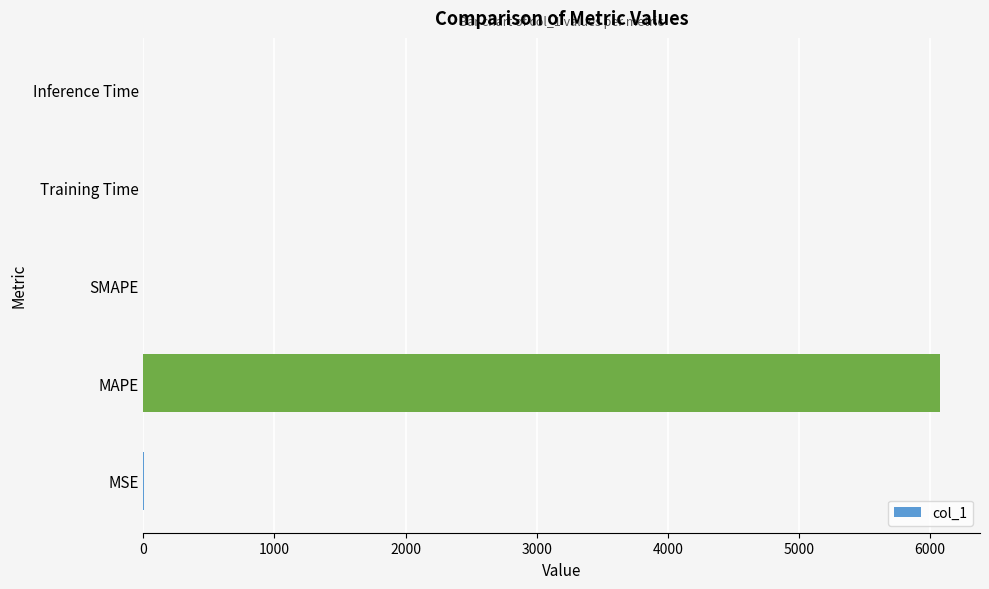

The value at SMAPE is 0.0. True or false?

True